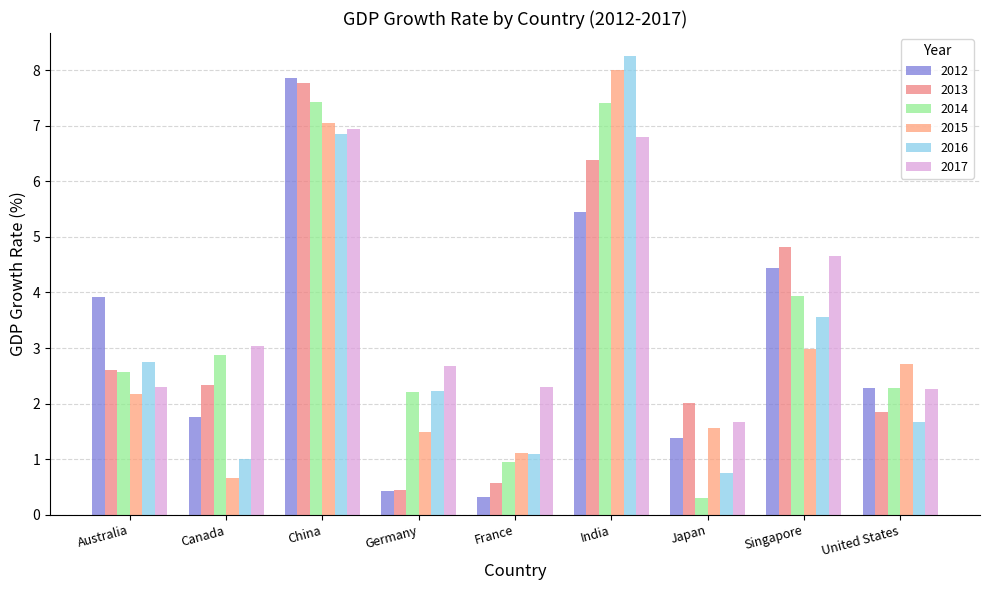

What is the sum of the 2014 values at France and Singapore?

4.9